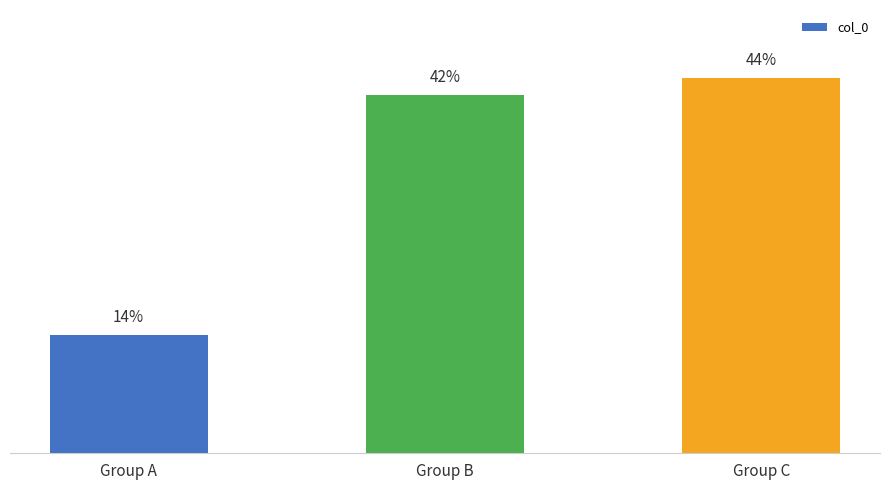

How many data points does each series have?

3